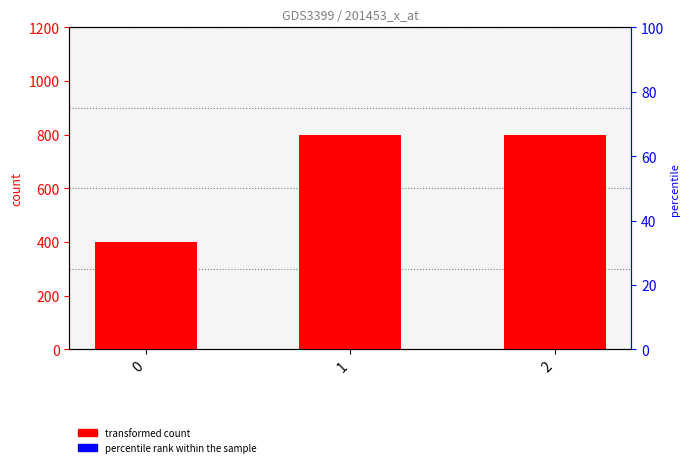

Reading left to right, extract all data points from this chart.

0=400	1=800	2=800